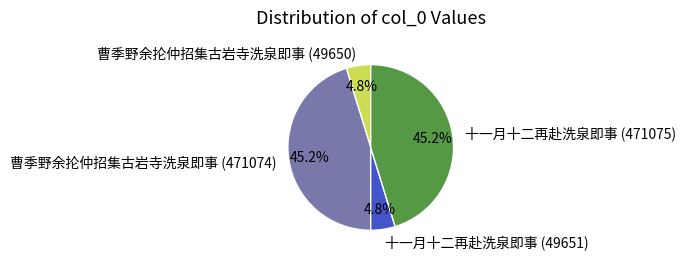

Between 曹季野余抡仲招集古岩寺洗泉即事 (49650) and 曹季野余抡仲招集古岩寺洗泉即事 (471074), which is larger?

曹季野余抡仲招集古岩寺洗泉即事 (471074)